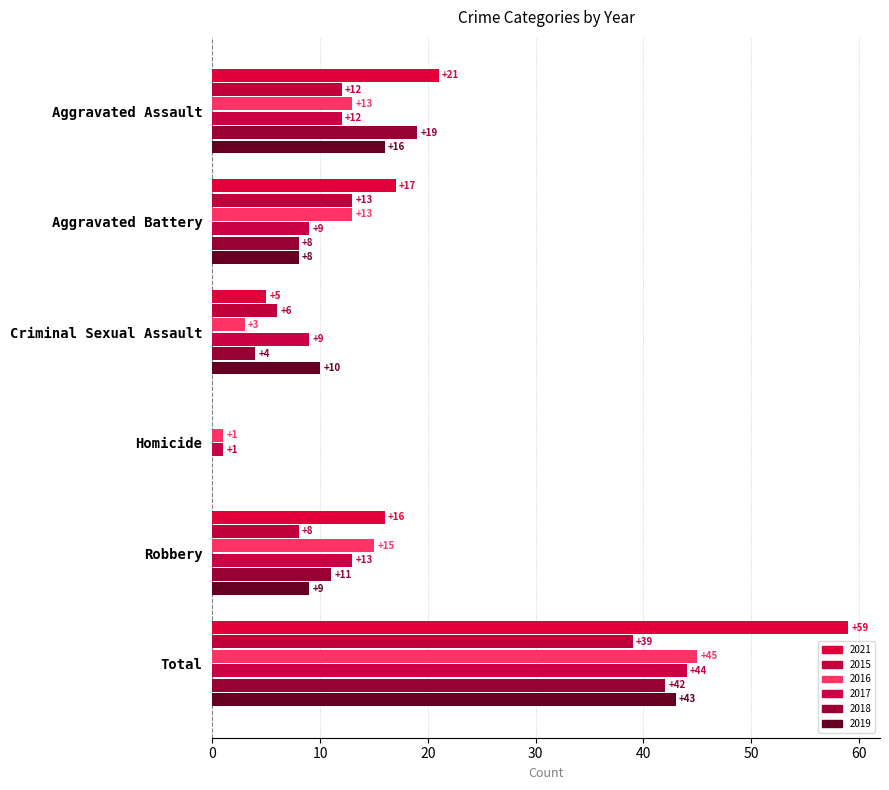

At which label is 2017 closest to 22?

Robbery